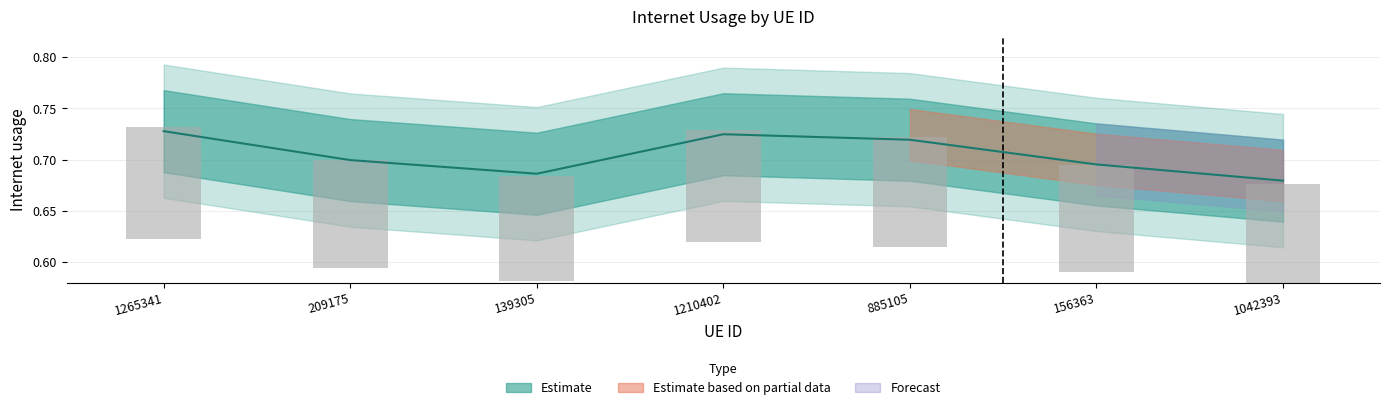

The value at 885105 is 0.7. True or false?

True